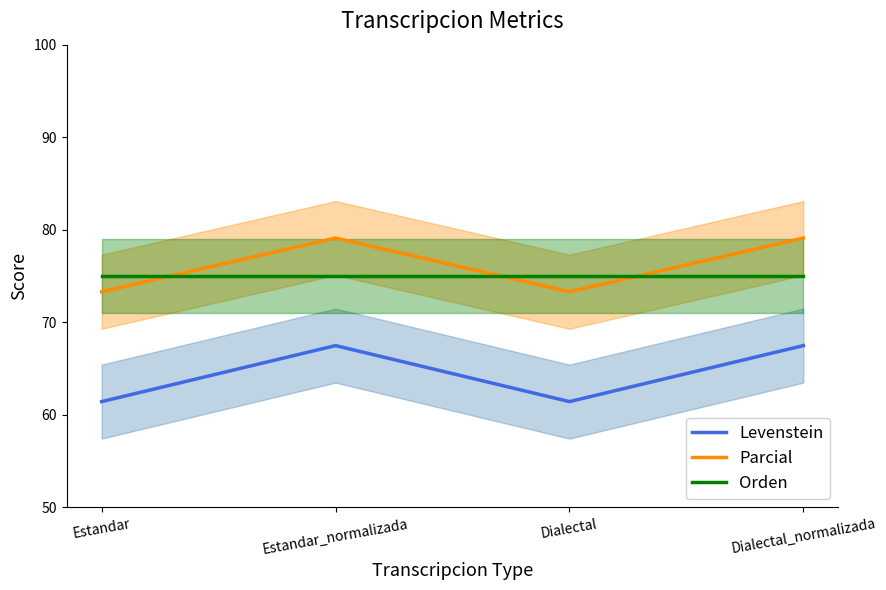

Reading left to right, transcribe all the data shown in this chart.

Levenstein: Estandar=61.4	Estandar_normalizada=67.5	Dialectal=61.4	Dialectal_normalizada=67.5
Parcial: Estandar=73.3	Estandar_normalizada=79.1	Dialectal=73.3	Dialectal_normalizada=79.1
Orden: Estandar=75.0	Estandar_normalizada=75.0	Dialectal=75.0	Dialectal_normalizada=75.0